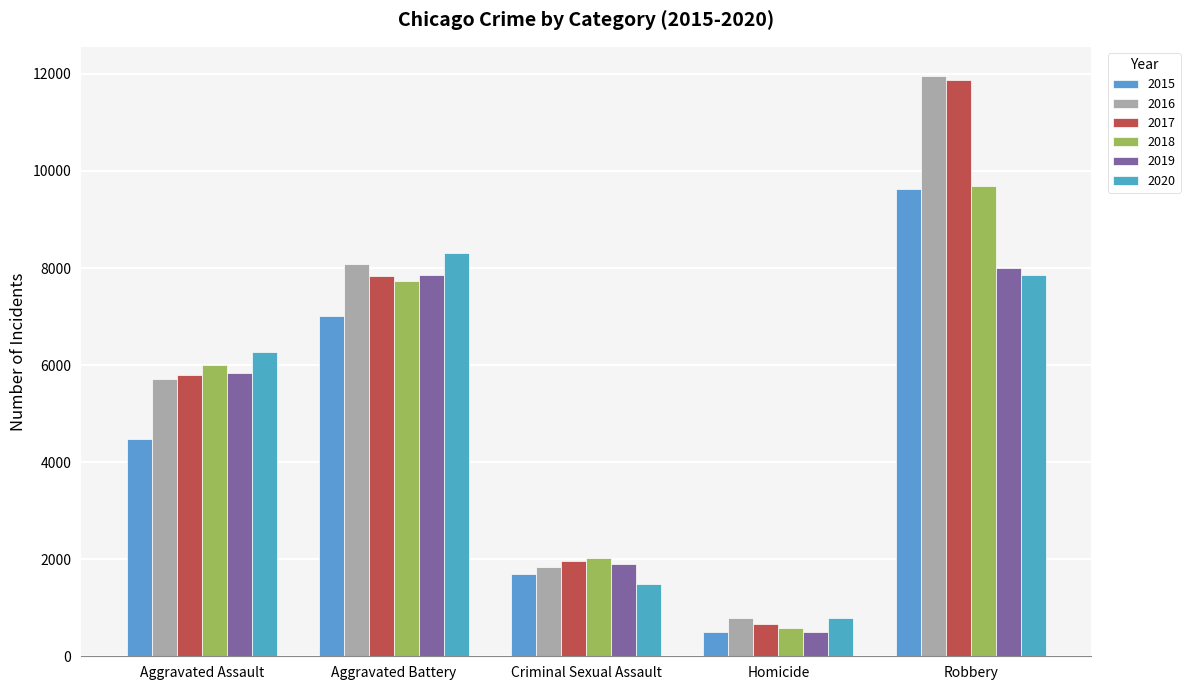

At which category is the sum across all series the highest?

Robbery